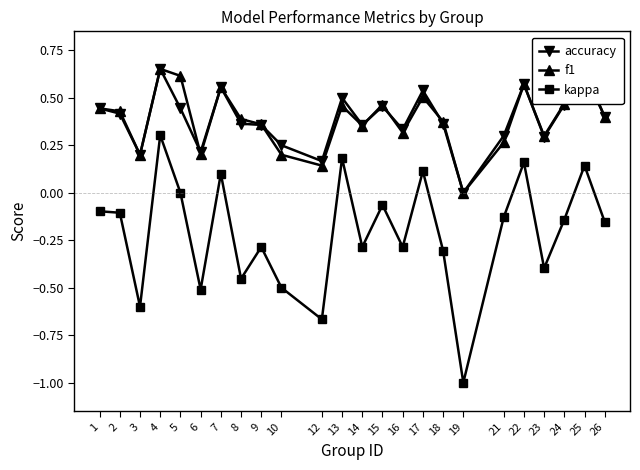

True or false: f1 has a value of 0.5 at 13.

True